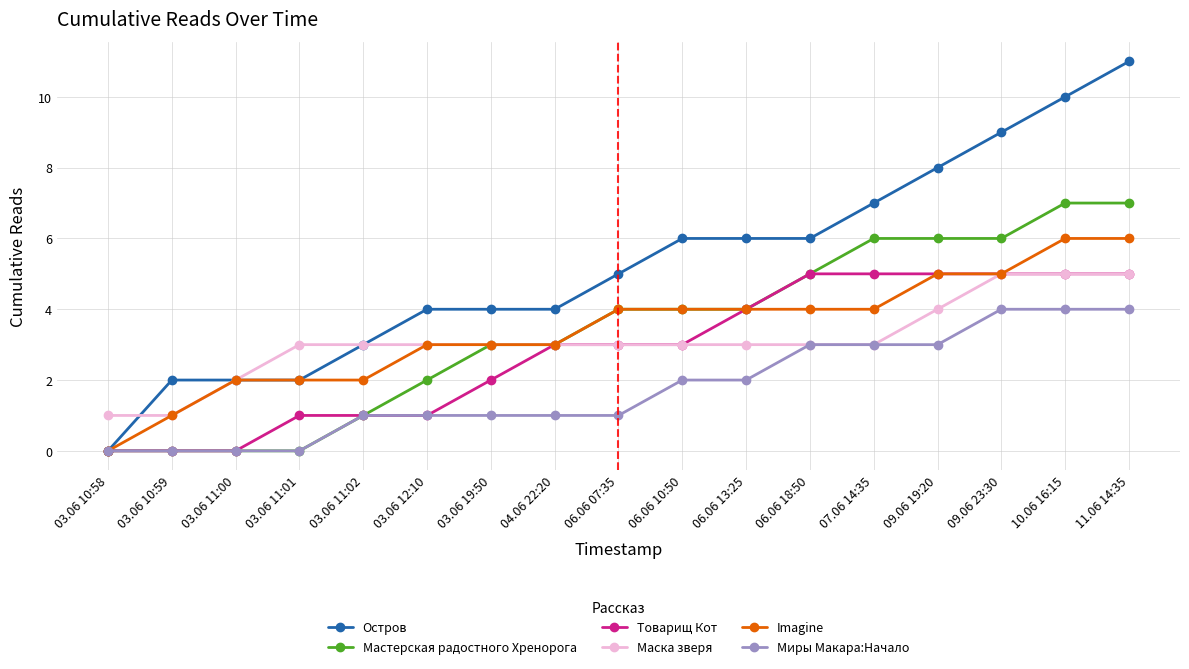

The value of Товарищ Кот at 09.06 23:30 is 5. True or false?

True